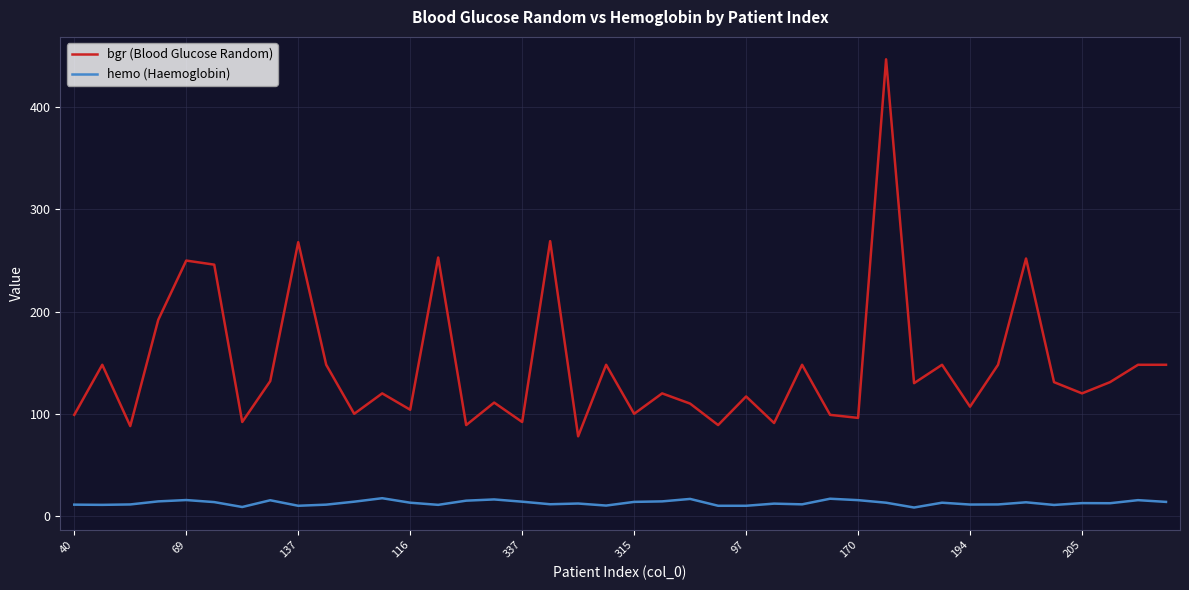

Rank the series by their maximum value, from highest to lowest.

bgr (Blood Glucose Random), hemo (Haemoglobin)